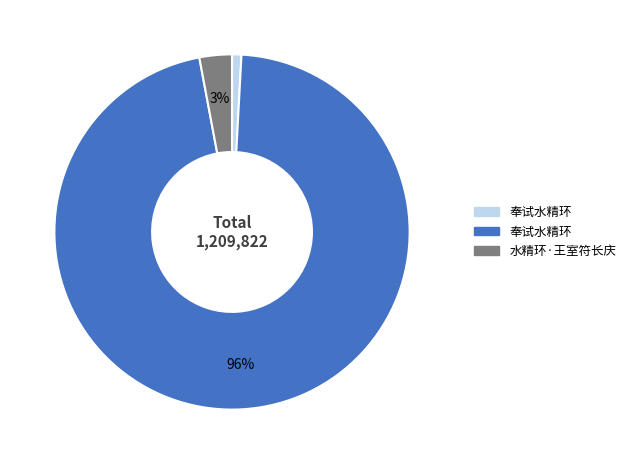

To the nearest percent, what is the difference between the largest and smallest slice percentages?

95%